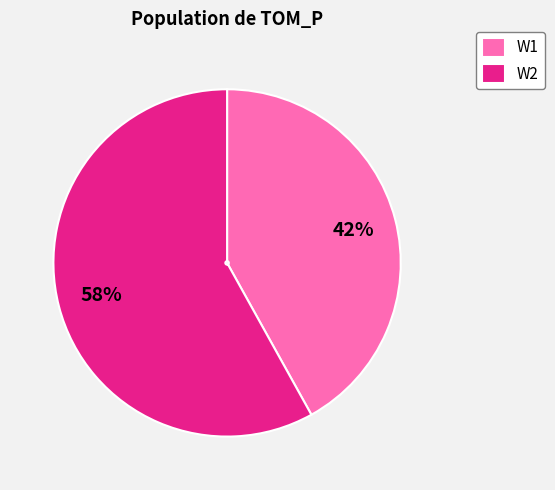

Is it true that W1 is 47% of the pie?

False